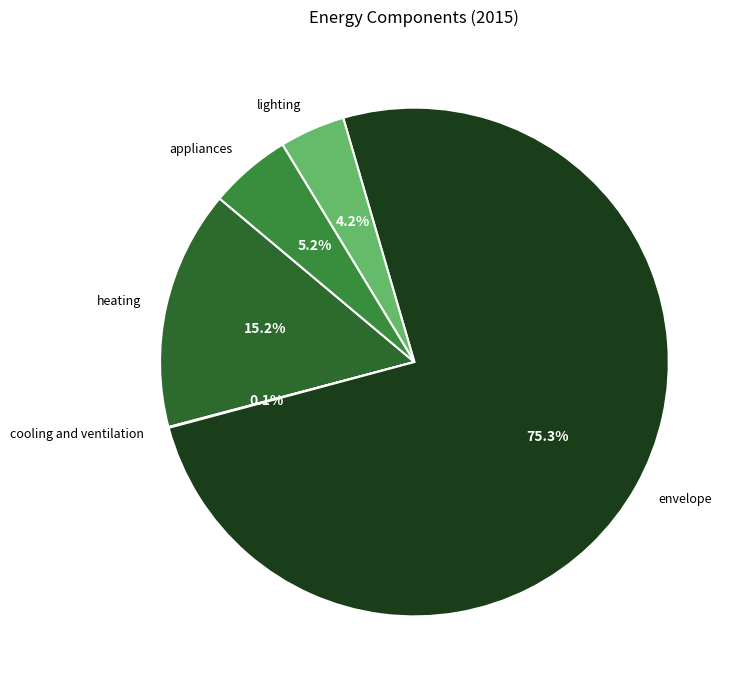

How much of the chart is everything except lighting?

95.8%